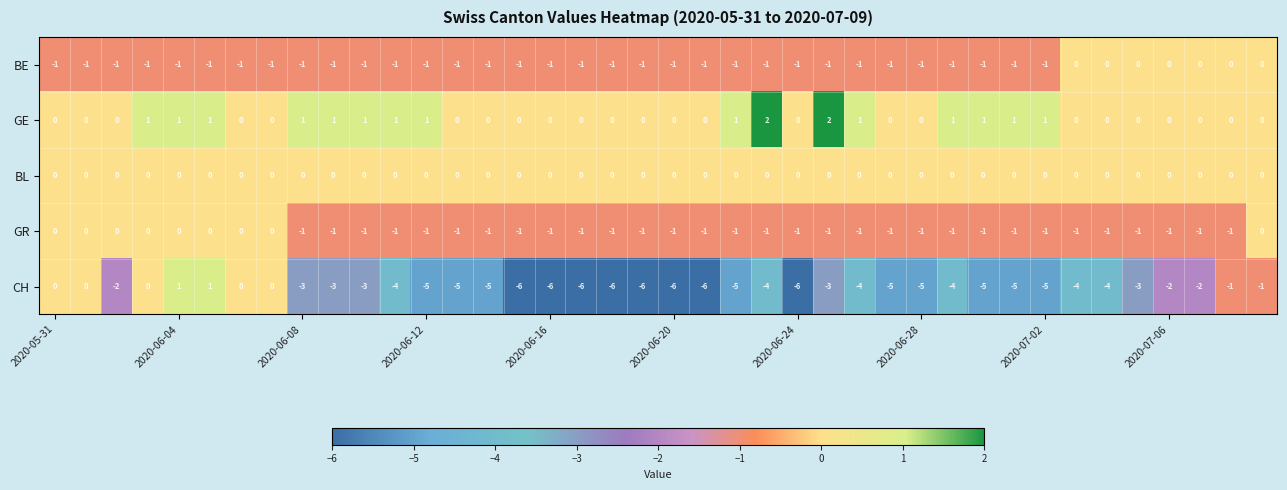

What is the sum of all GR values?

-31